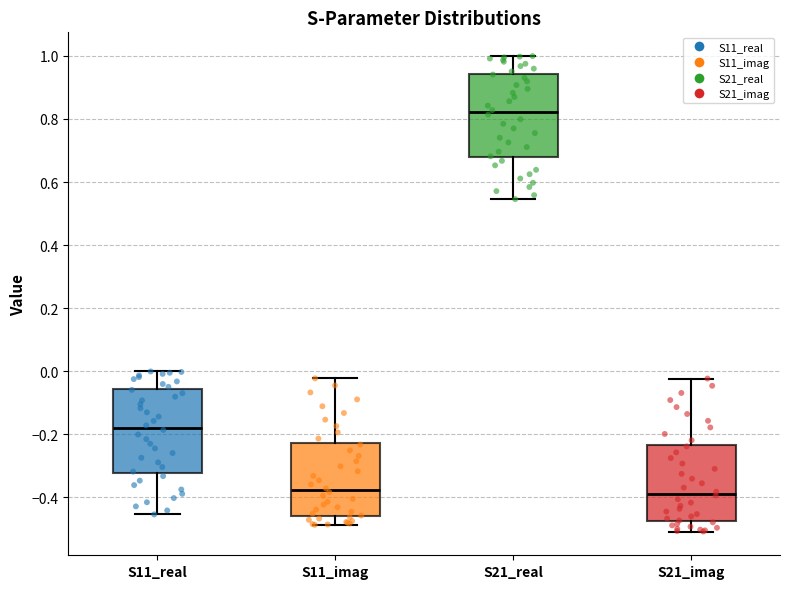

Where is the lower edge of the box for S11_imag on the y-axis? The values are not printed on the chart, so give them approximately, as read against the axis.

-0.46